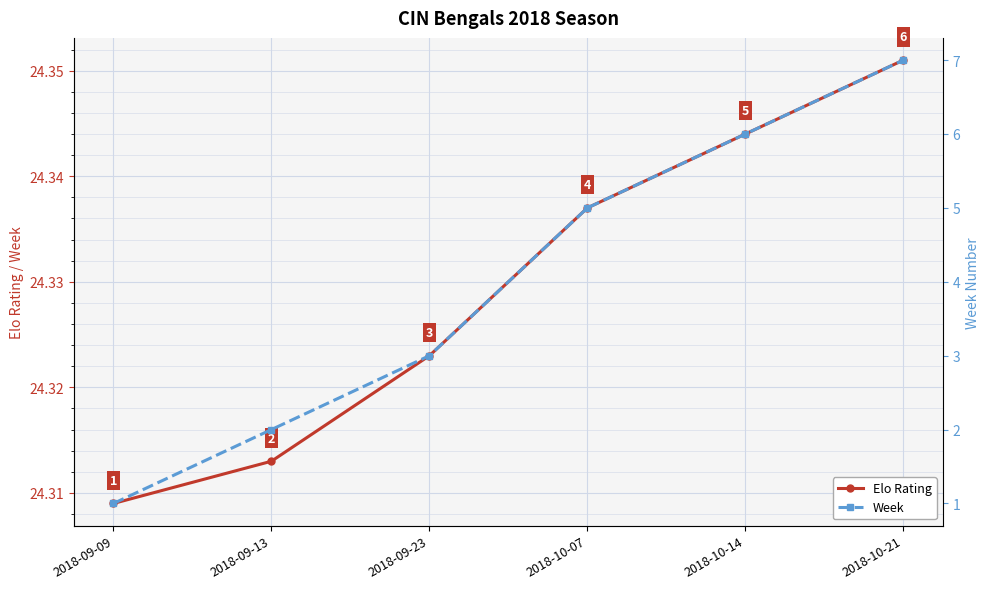

Which series changed the most between 2018-09-23 and 2018-10-21?

Week